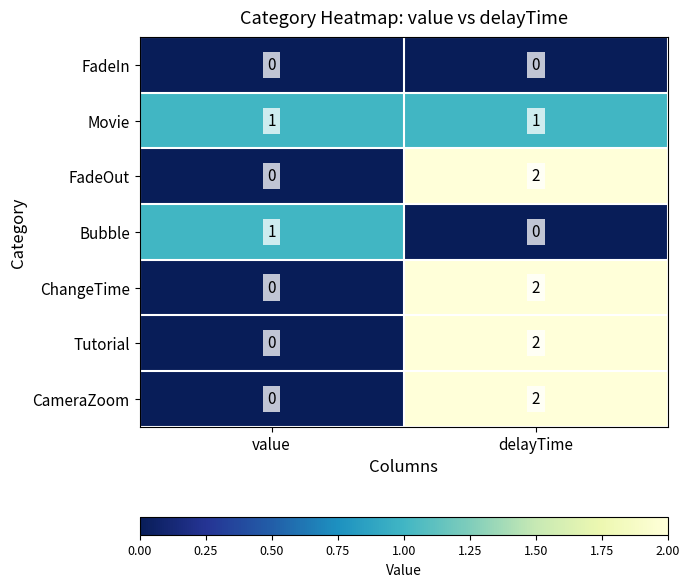

At which category is the sum across all series the highest?

delayTime